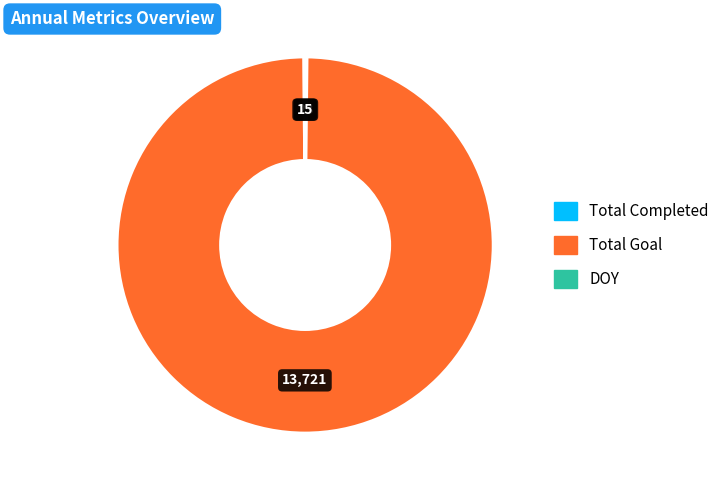

Which slice is the largest?

Total Goal